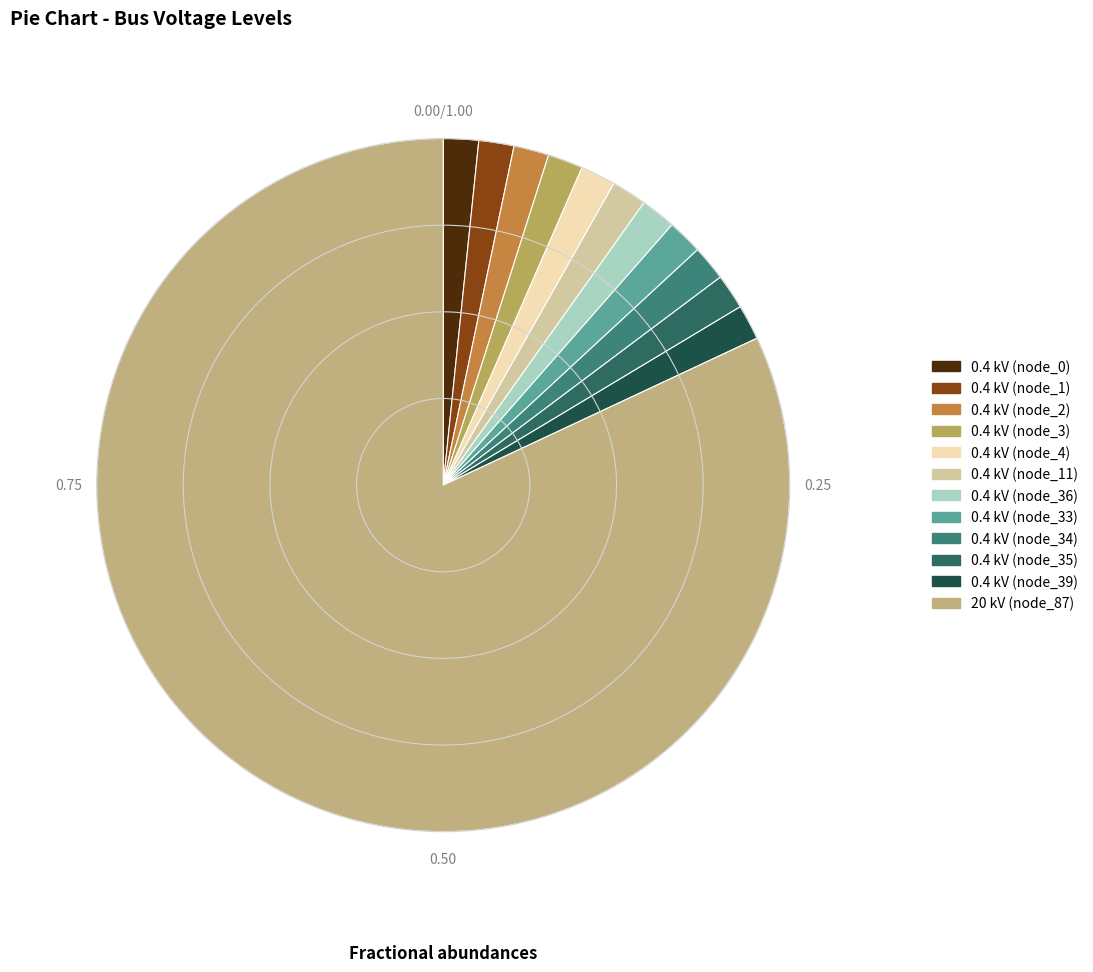

How much of the chart is everything except 0.4 kV (node_39)?

98.4%